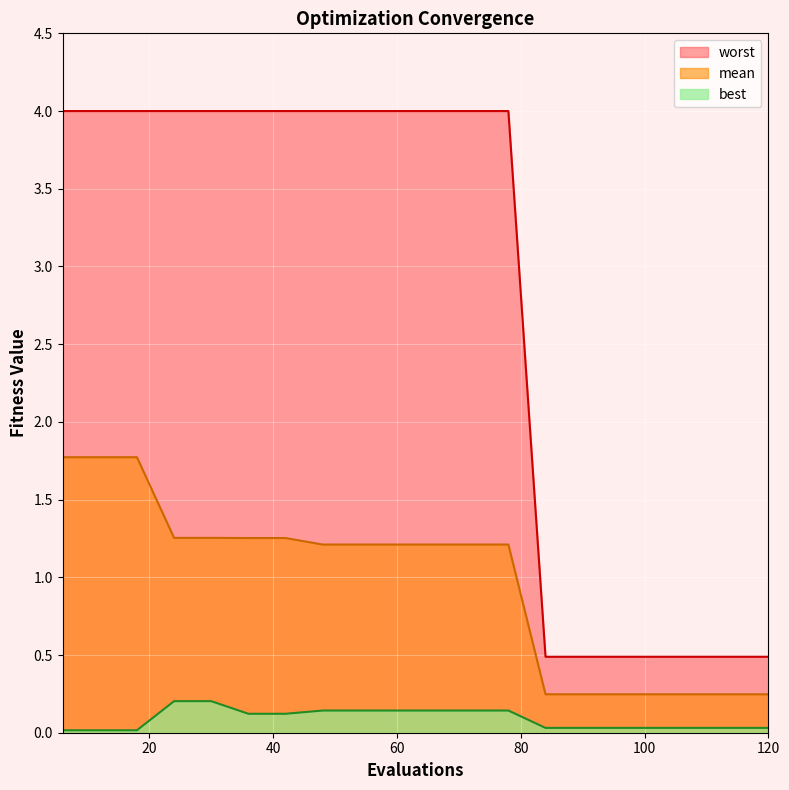

What is the approximate value of best at 54?

0.1